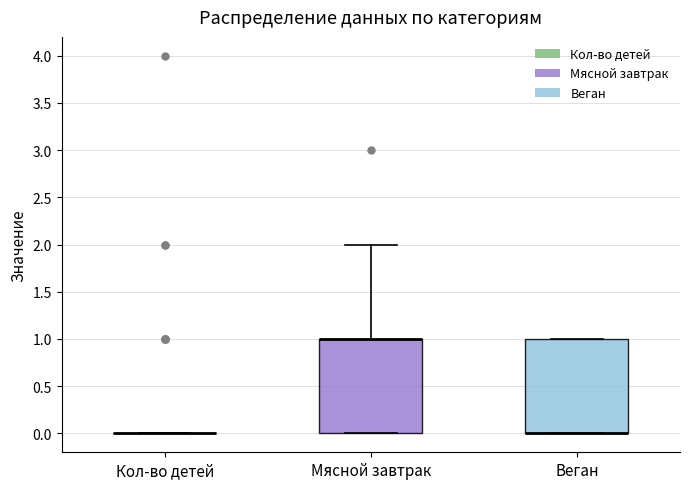

Reading left to right, read every box against the y-axis: the position of its median line, the range the box covers, and the ends of its whiskers. The values are not printed on the chart, so give them approximately, as read against the axis.

Кол-во детей: box collapsed to a line at 0, whiskers 0 to 0
Мясной завтрак: median 1 (drawn on the box's upper edge), box 0 to 1, whiskers 0 to 2
Веган: median 0 (drawn on the box's lower edge), box 0 to 1, whiskers 0 to 1